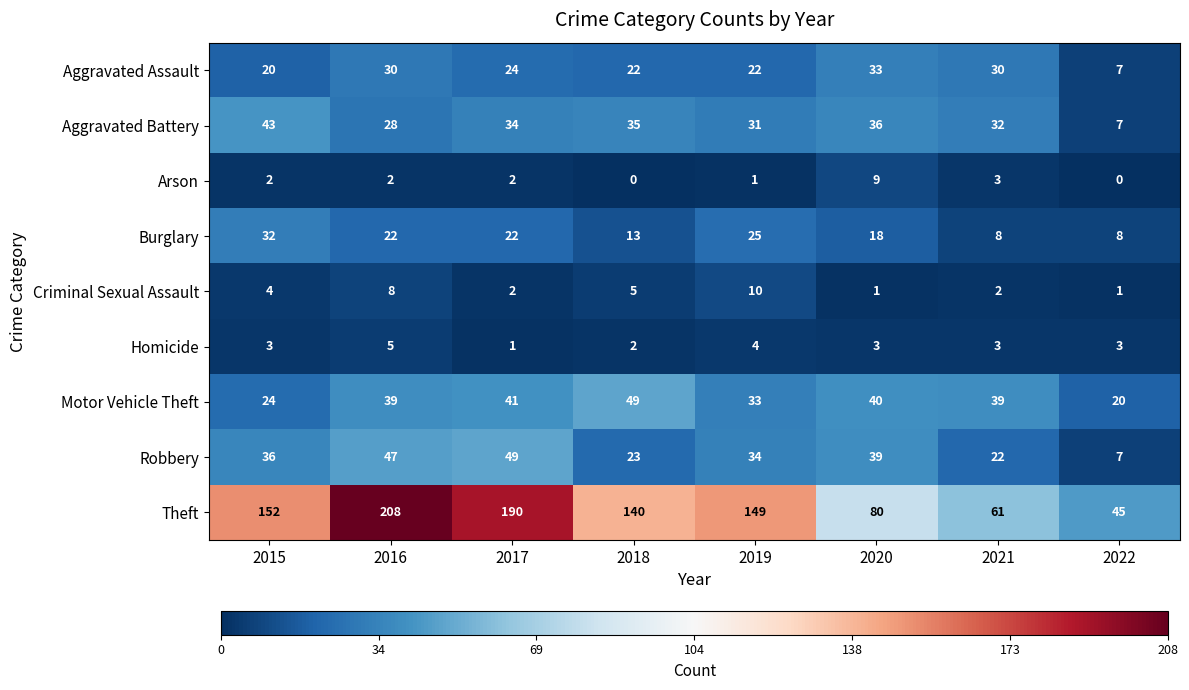

What is the sum of all Criminal Sexual Assault values?

33